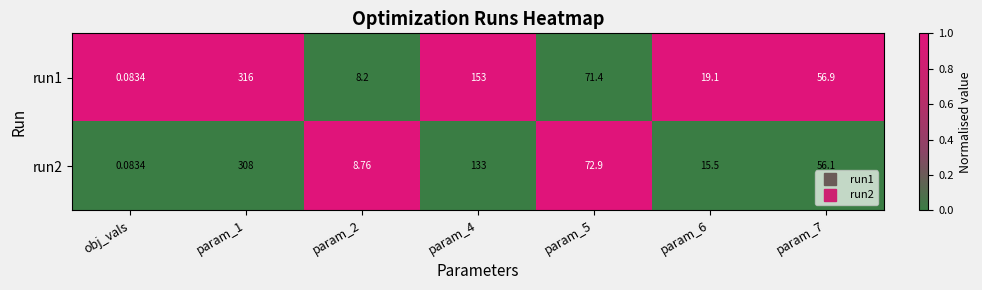

Which series changed the most between param_4 and param_7?

run1